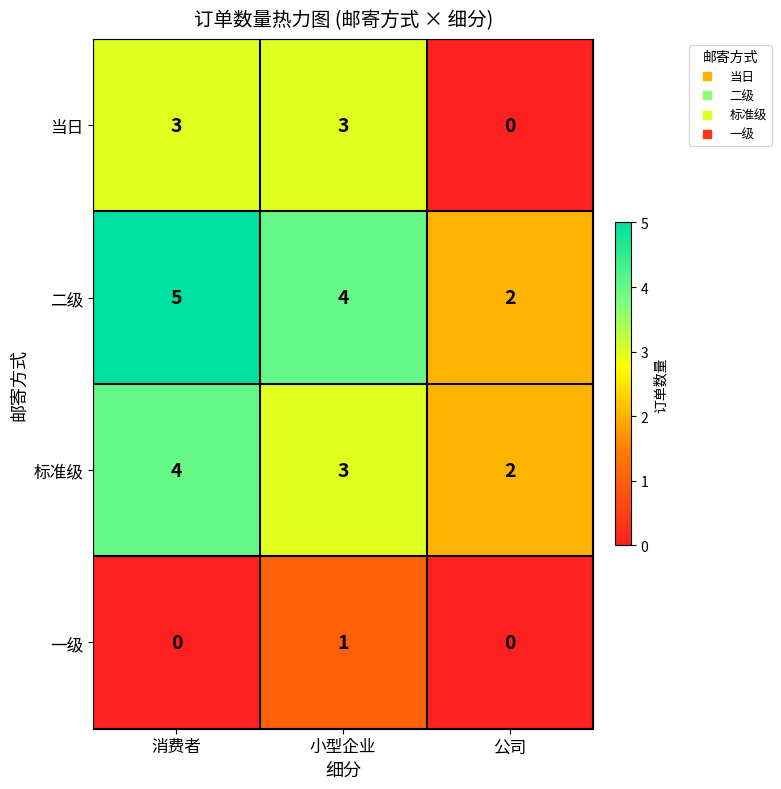

Count the number of categories in the chart.

3